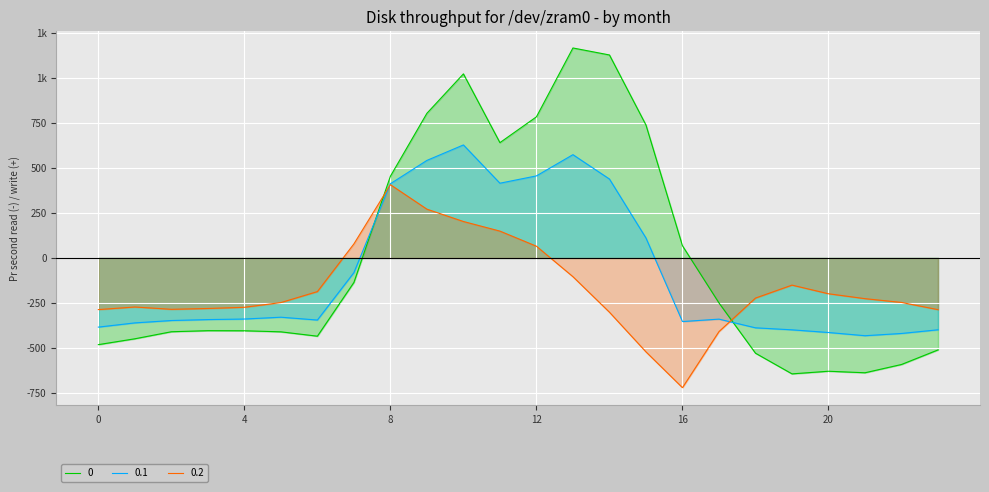

List the series in order of their peak value, highest first.

0, 0.1, 0.2